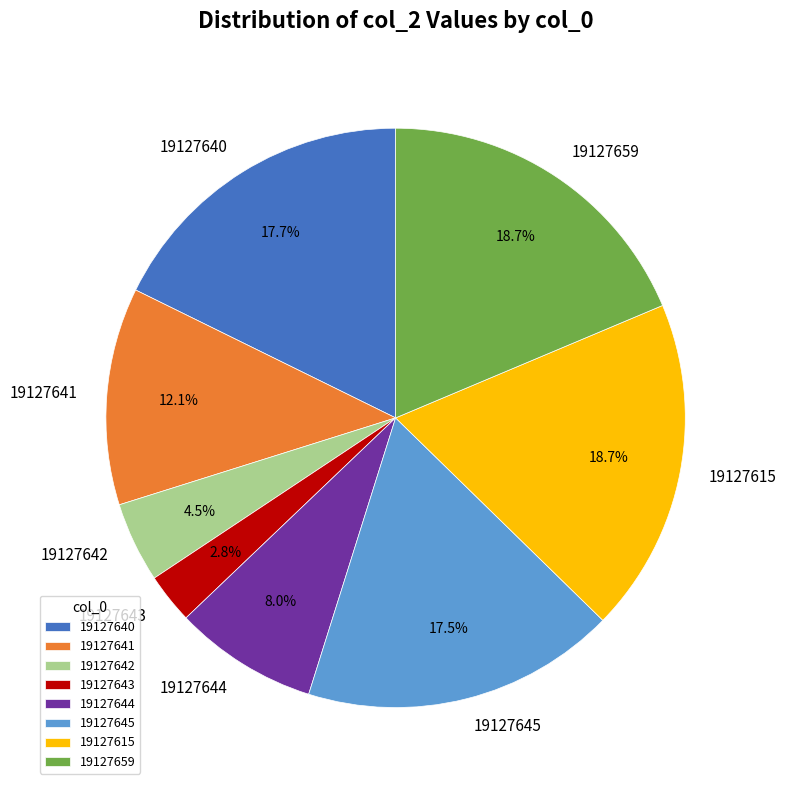

To the nearest percent, what portion does 19127644 represent?

8%